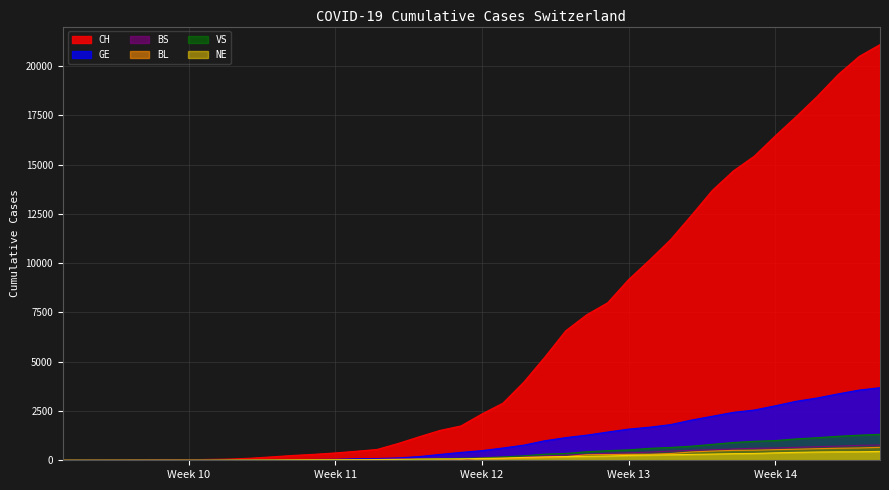

True or false: GE and NE intersect in this chart.

False